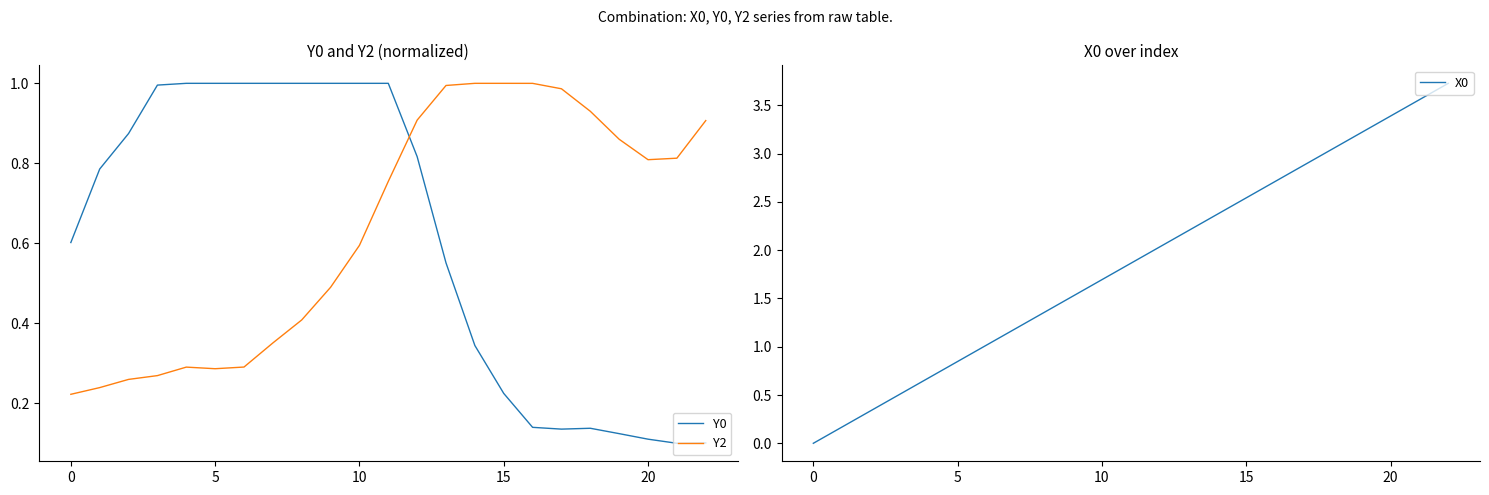

Which category has the highest value across all series?

22